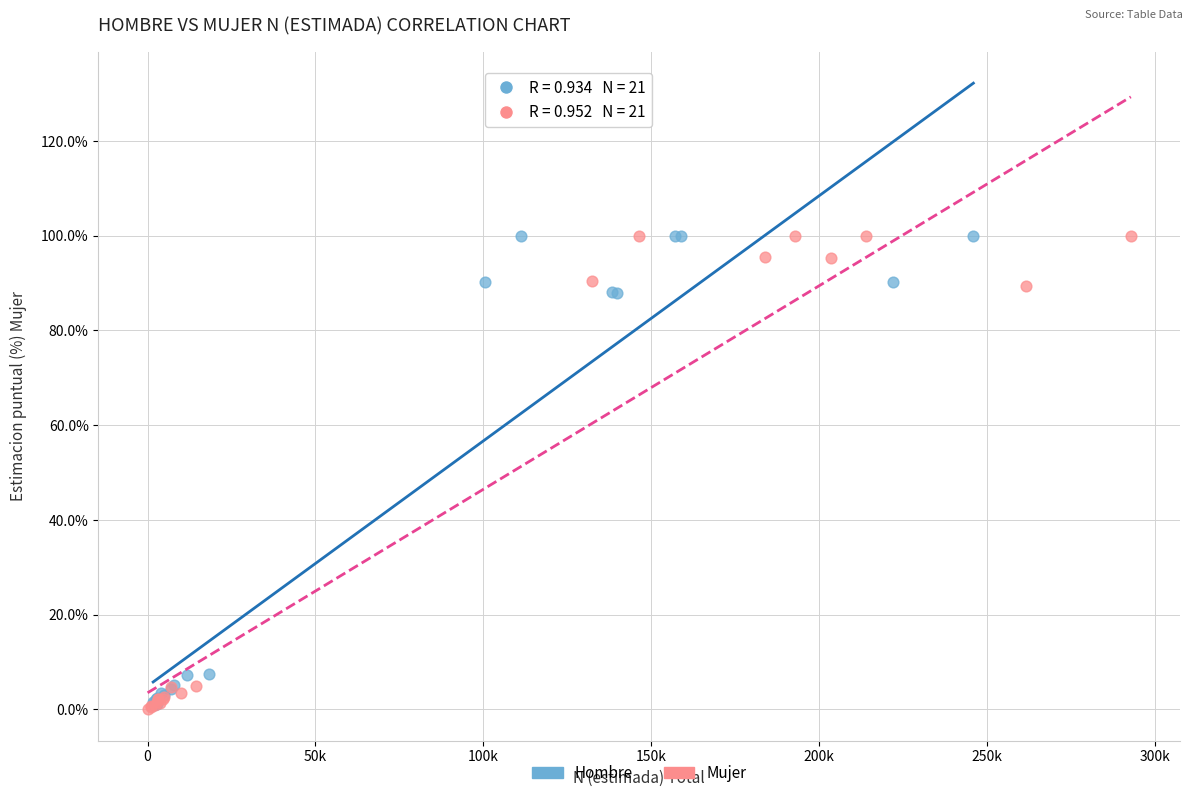

What are all the series names shown in the legend?

Hombre, Mujer